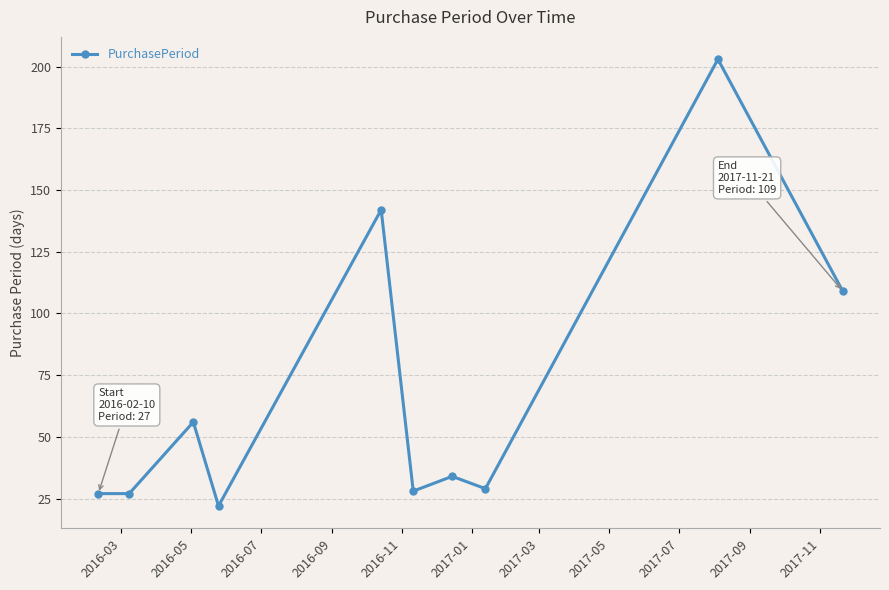

How many values are below 34?

5